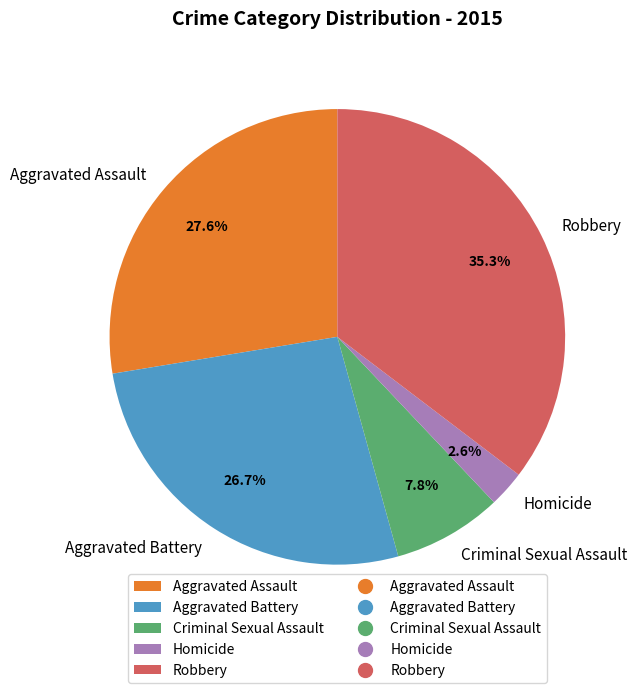

How many slices are in this pie chart?

5